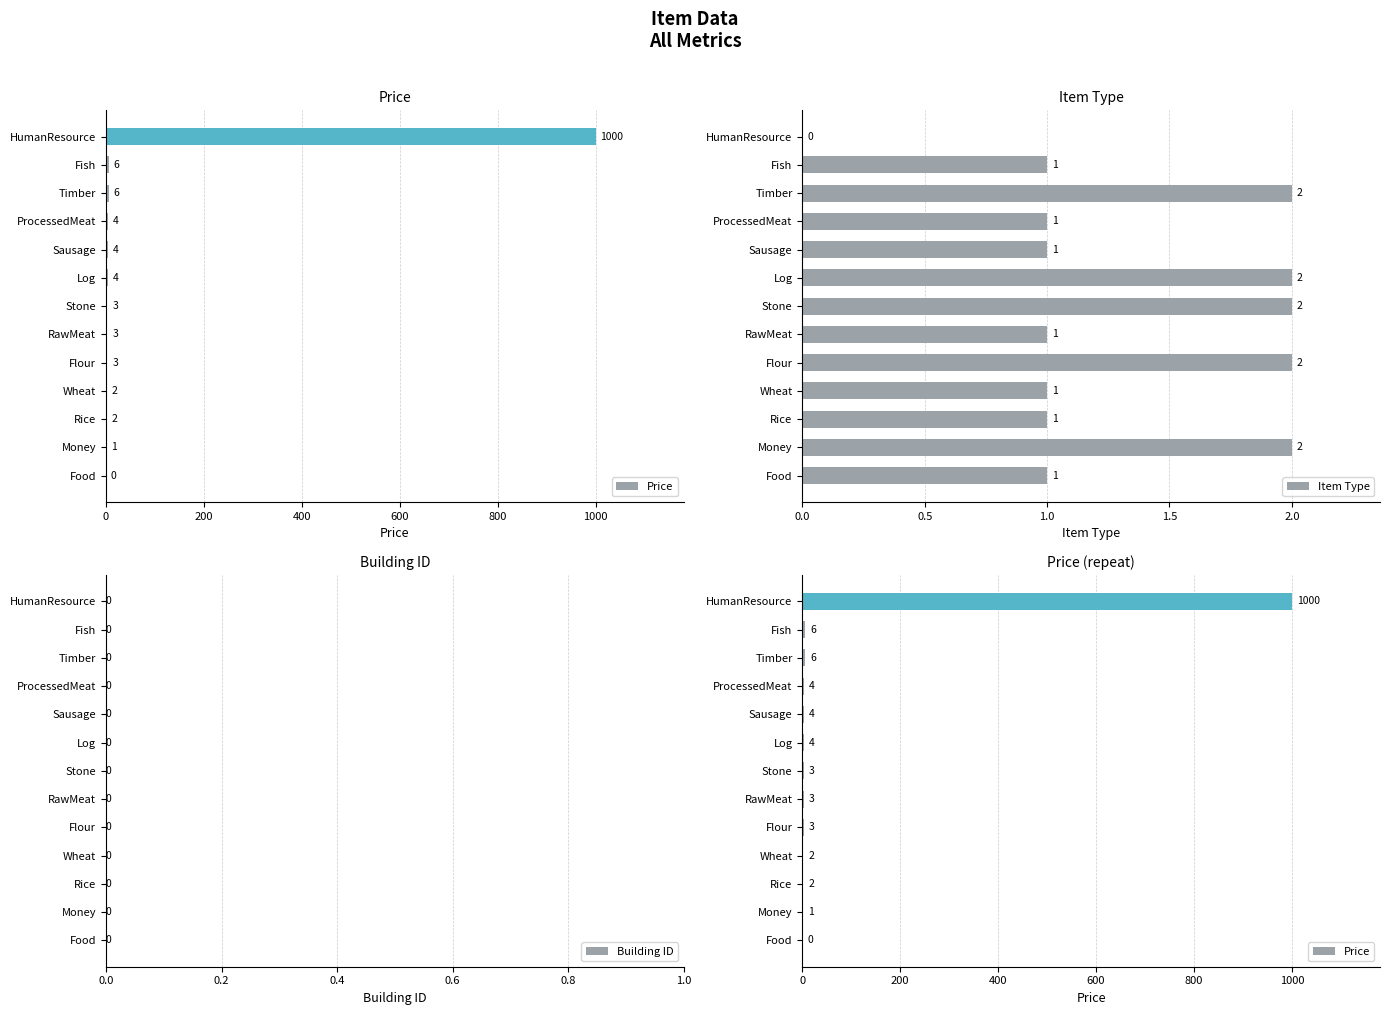

Which series has the largest range (max minus min)?

Price